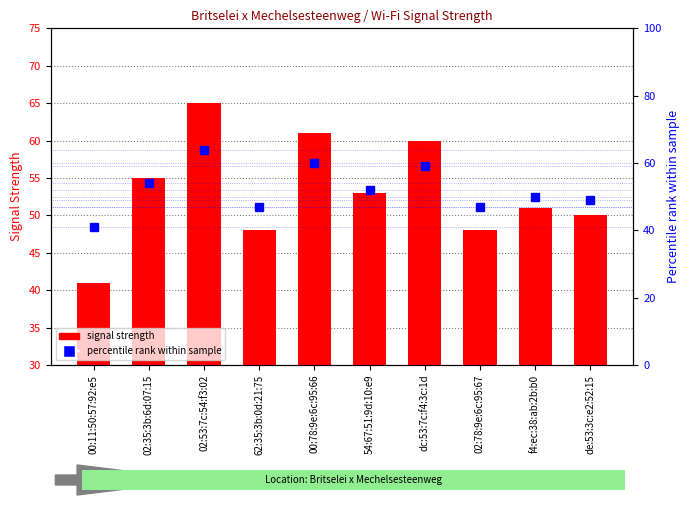

What is the greatest value displayed?

65